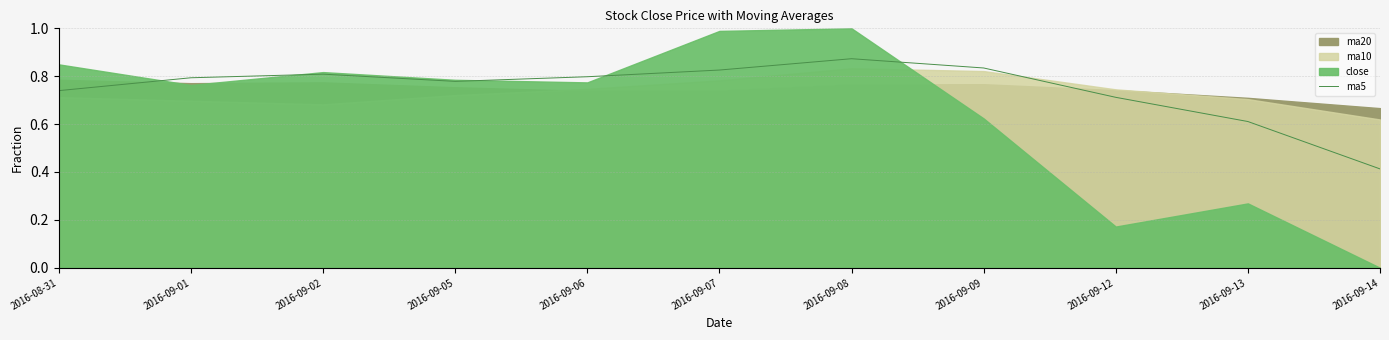

How many interior local valleys (lower than both neighbors) does the data have?

1